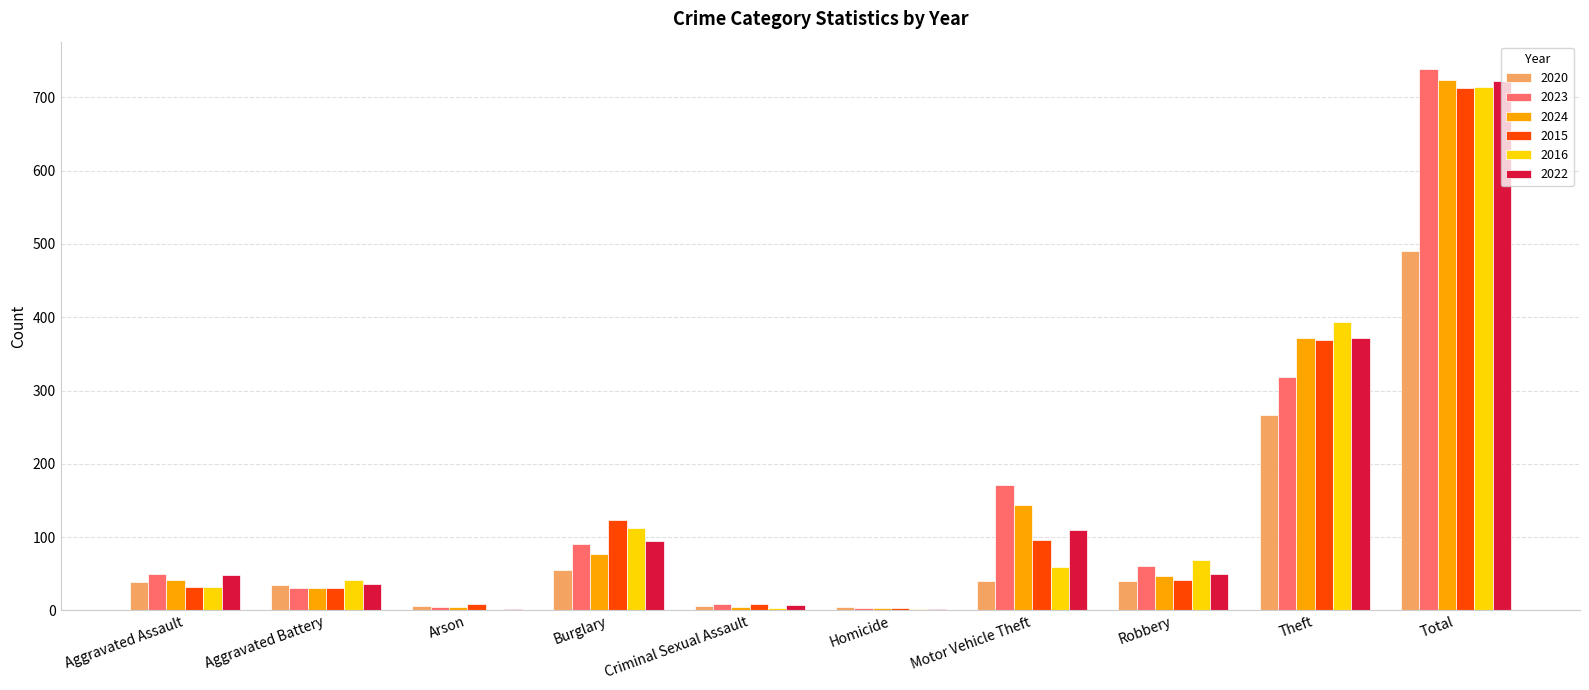

At which category is the sum across all series the highest?

Total